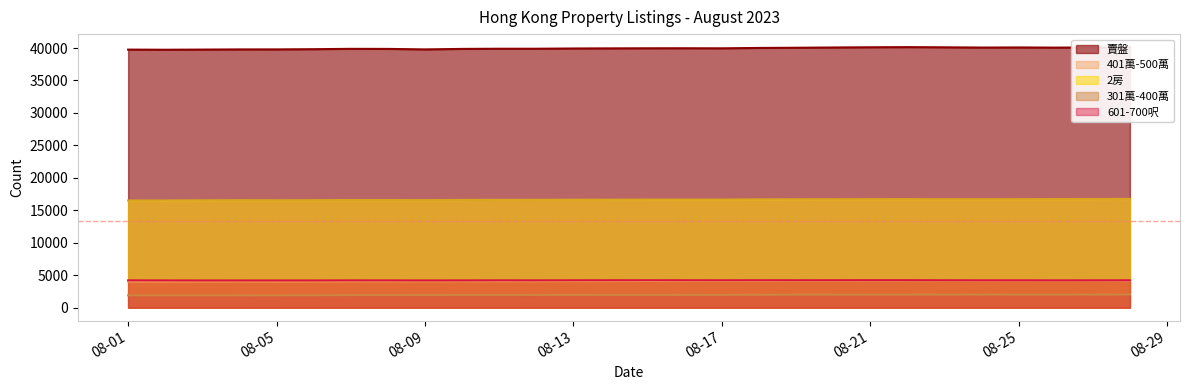

Which series has the largest total across all categories?

賣盤